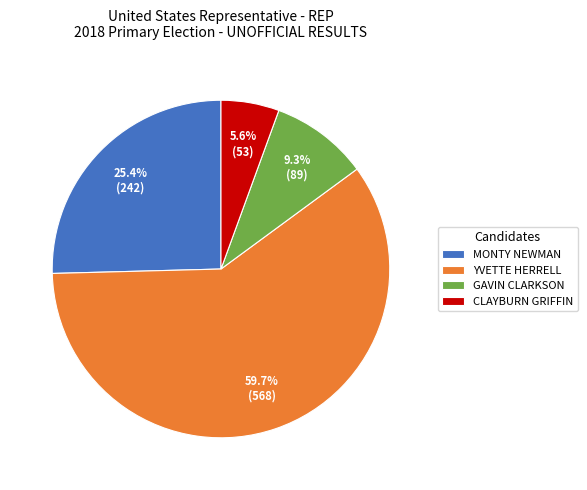

The GAVIN CLARKSON slice represents 9% of the pie. True or false?

True